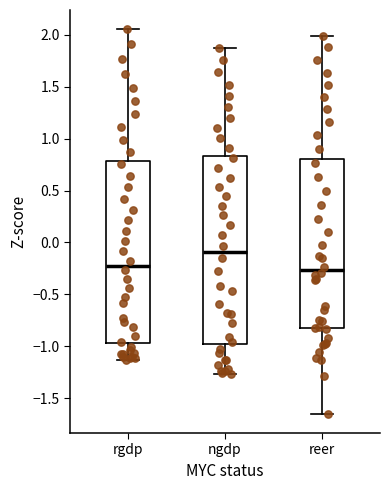

Comparing the boxes themselves (not the whiskers), which one is the tallest?

ngdp